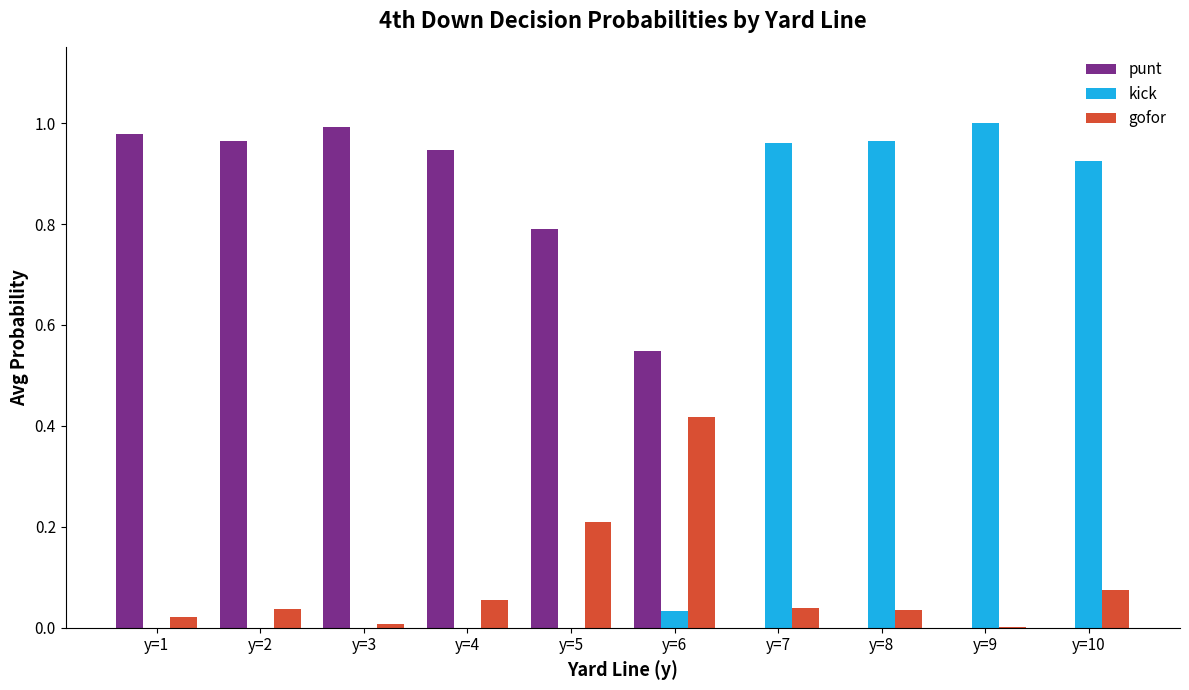

Does the chart contain stacked bars?

No